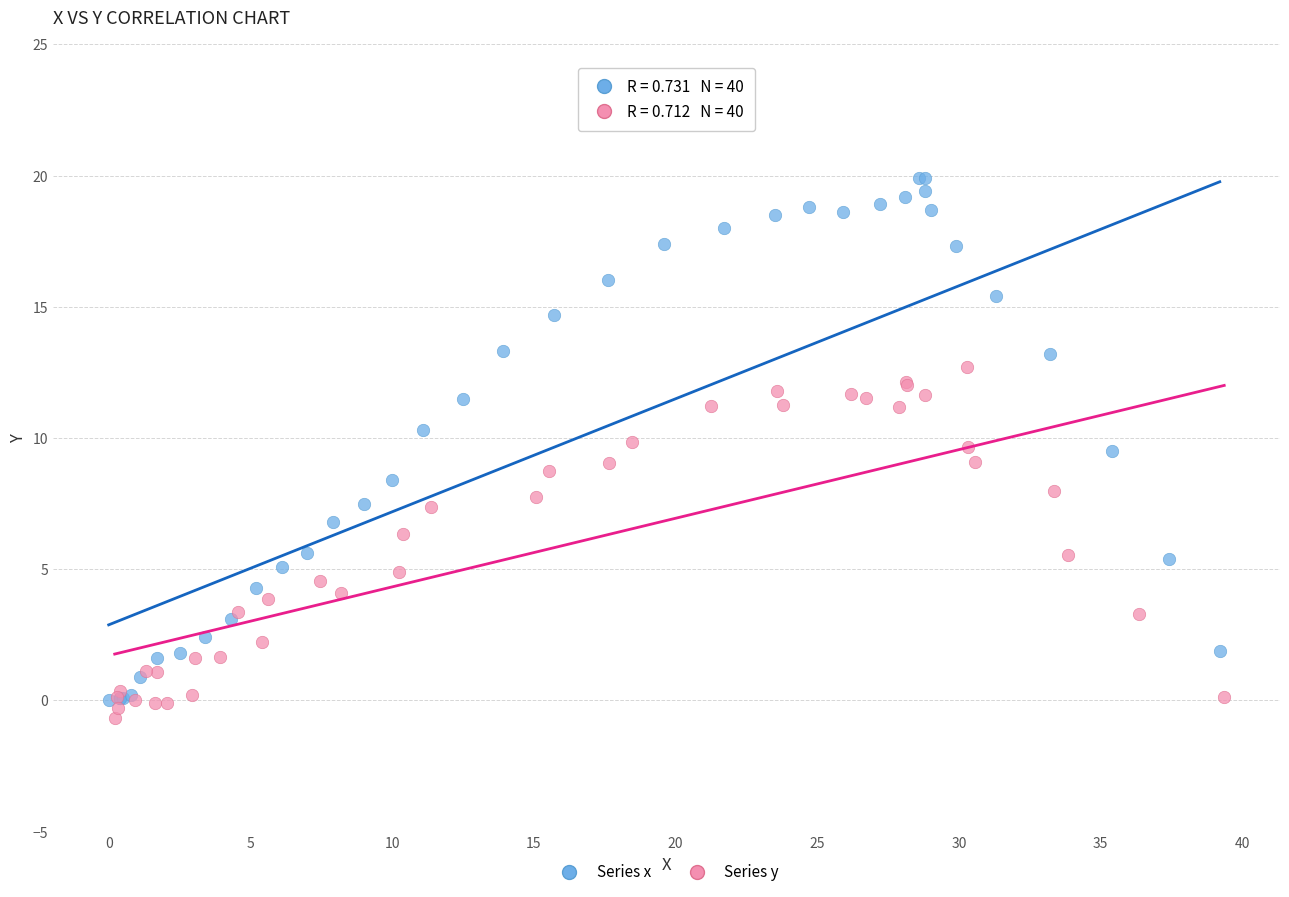

Which series has the largest Y range (max minus min)?

Series x